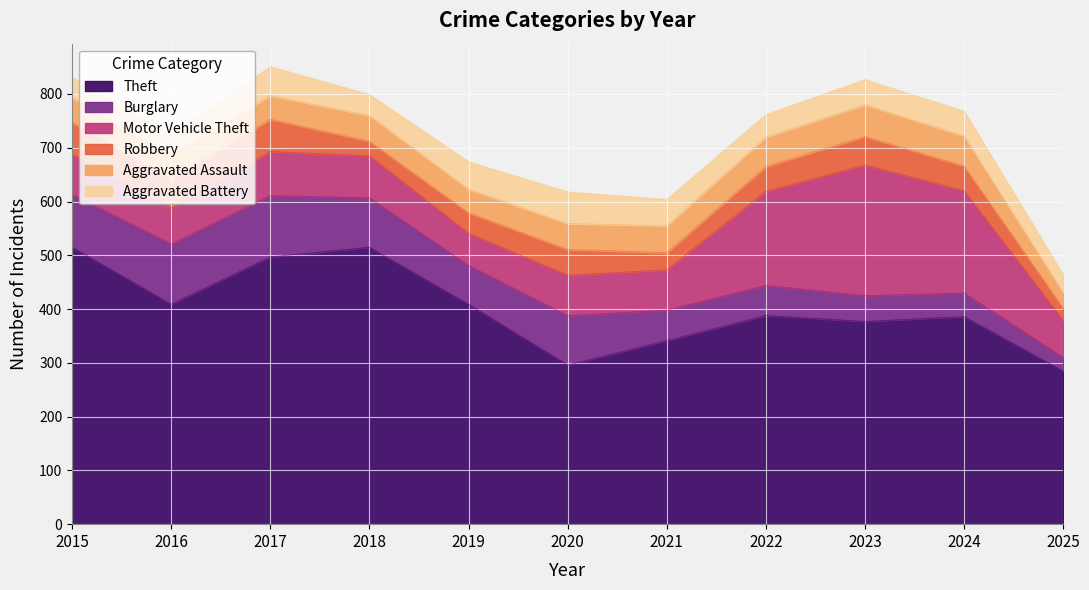

Reading right to left, list all the values displayed in this chart.

Theft: 2025=285	2024=386	2023=377	2022=388	2021=341	2020=296	2019=409	2018=515	2017=497	2016=409	2015=515
Burglary: 2025=25	2024=44	2023=48	2022=56	2021=57	2020=92	2019=72	2018=92	2017=114	2016=112	2015=98
Motor Vehicle Theft: 2025=69	2024=190	2023=243	2022=175	2021=75	2020=75	2019=60	2018=78	2017=82	2016=67	2015=75
Robbery: 2025=23	2024=46	2023=53	2022=46	2021=32	2020=48	2019=38	2018=27	2017=60	2016=54	2015=59
Aggravated Assault: 2025=29	2024=56	2023=59	2022=55	2021=50	2020=48	2019=44	2018=48	2017=44	2016=46	2015=46
Aggravated Battery: 2025=33	2024=46	2023=47	2022=42	2021=49	2020=59	2019=51	2018=39	2017=54	2016=37	2015=38